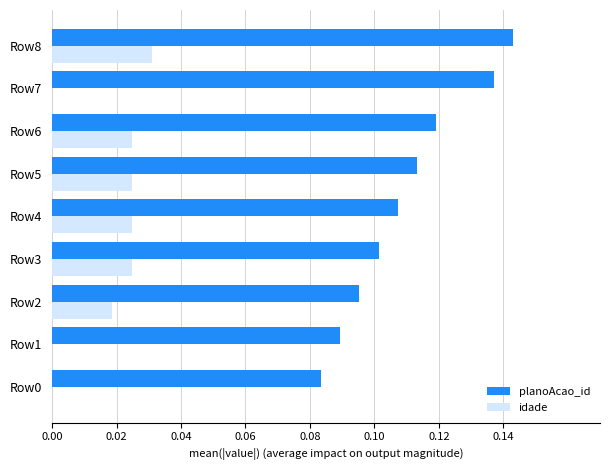

What is the sum of all planoAcao_id values?

1.0